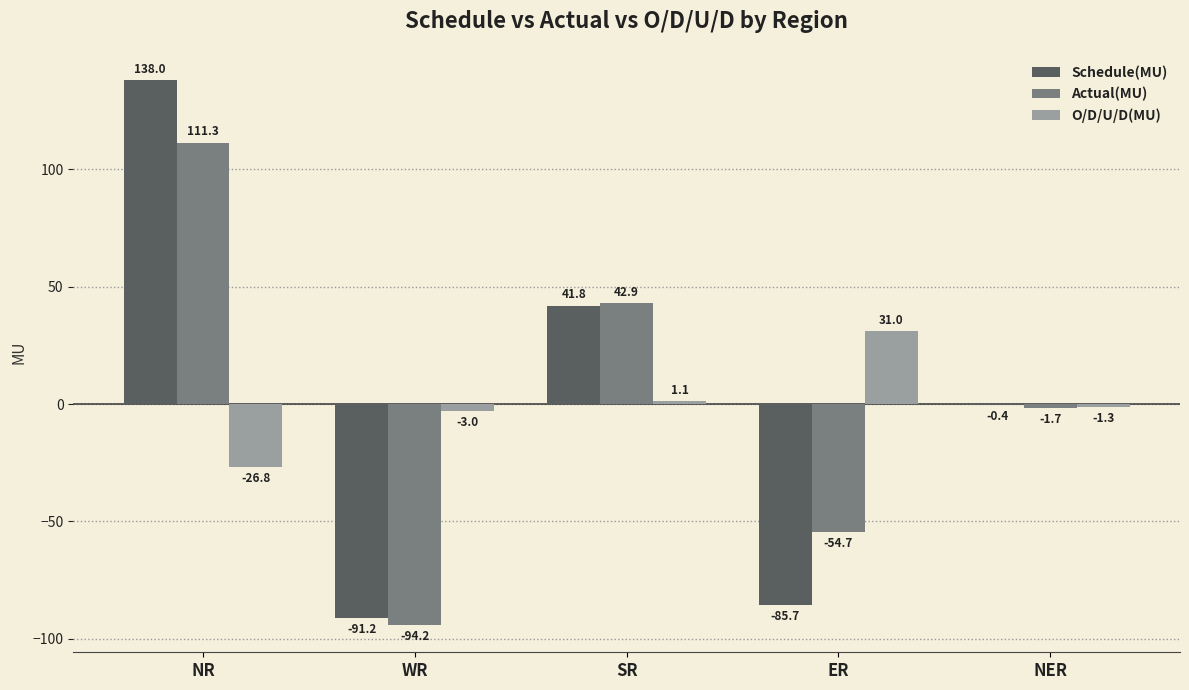

True or false: O/D/U/D(MU) has a value of -3.0 at WR.

True